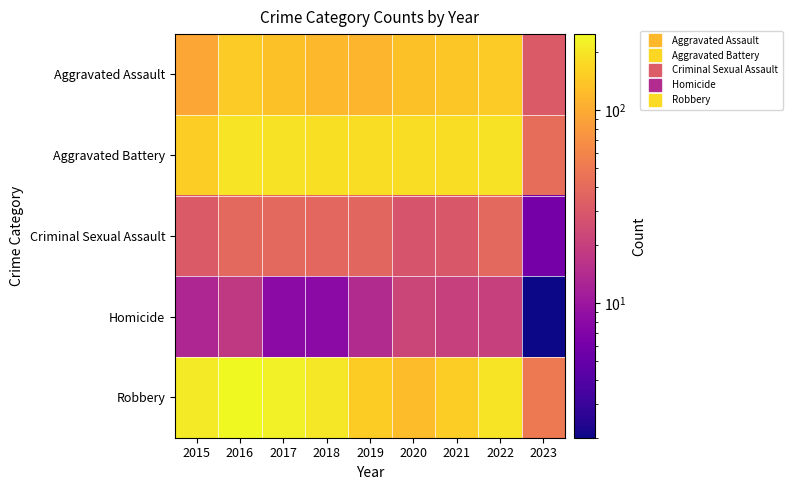

At how many categories does at least one series exceed 144?

8